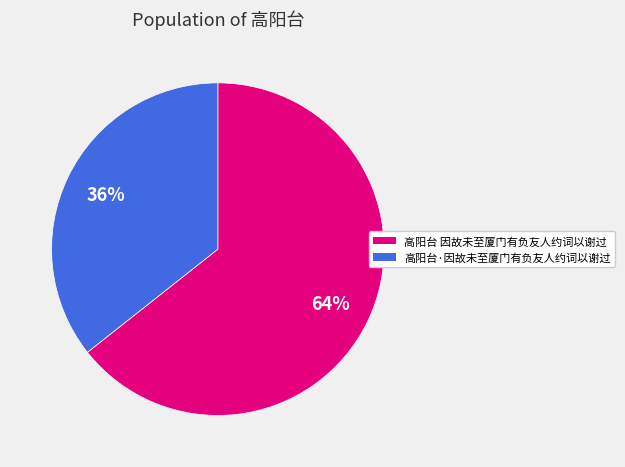

Approximately how many times larger is the value at 高阳台 因故未至厦门有负友人约词以谢过 compared to 高阳台·因故未至厦门有负友人约词以谢过?

1.8